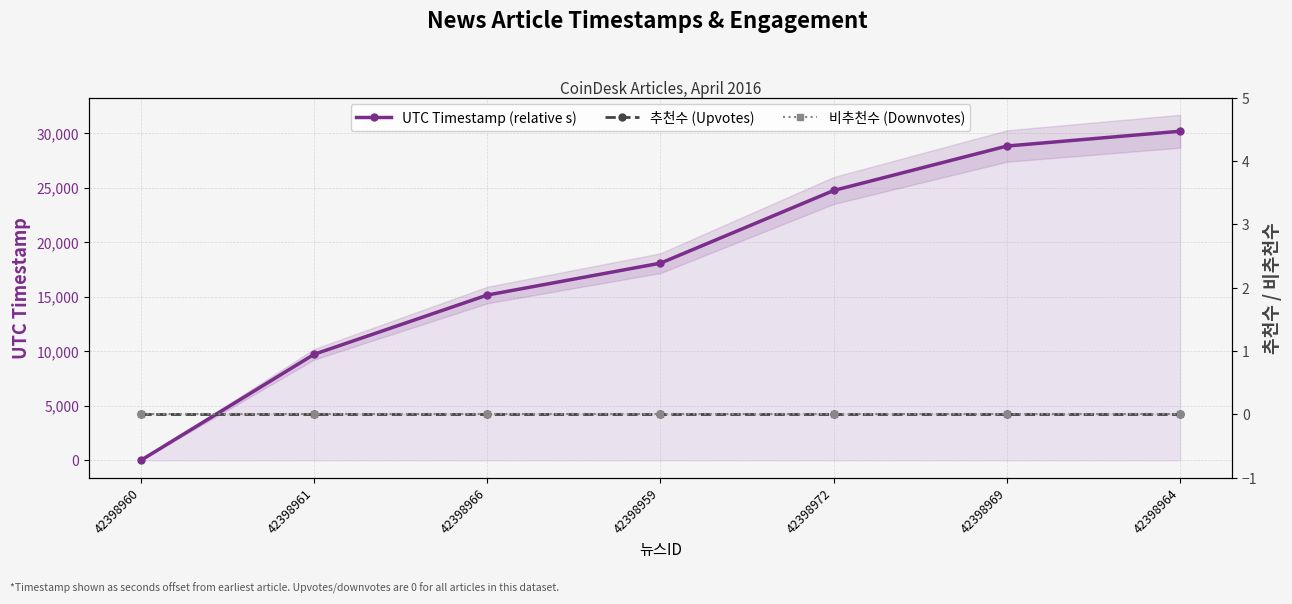

Rank the categories by 비추천수 (Downvotes) value from highest to lowest.

42398960, 42398961, 42398966, 42398959, 42398972, 42398969, 42398964